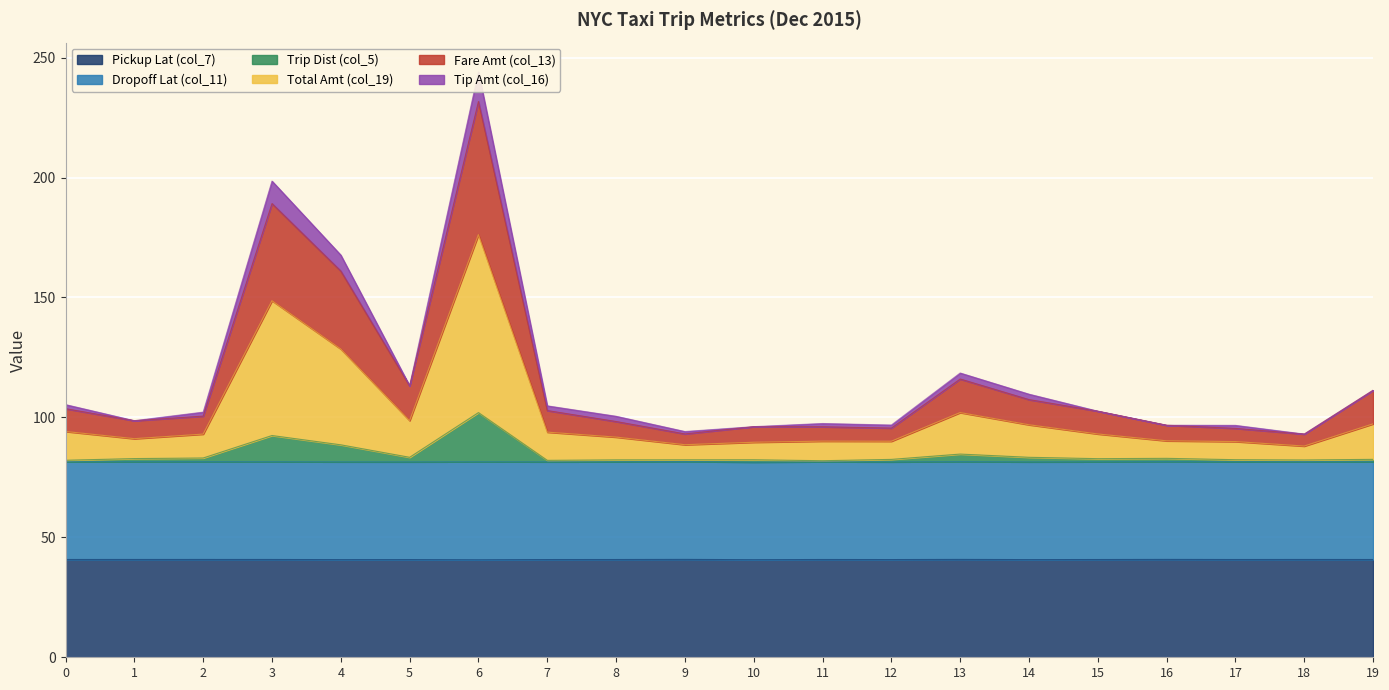

The value of Pickup Lat (col_7) at 0 is 70.2. True or false?

False